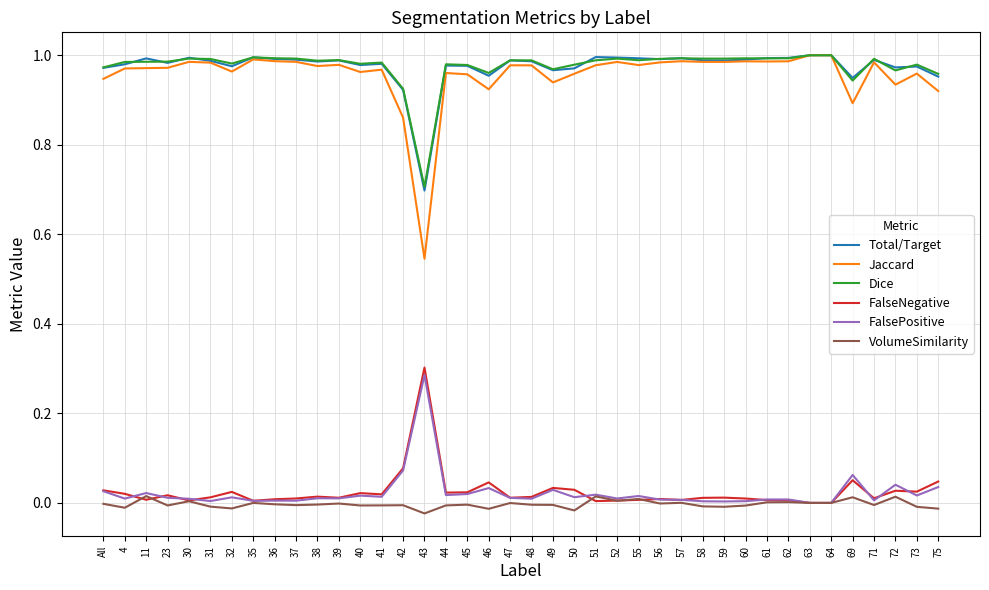

Which series has the largest range (max minus min)?

Jaccard